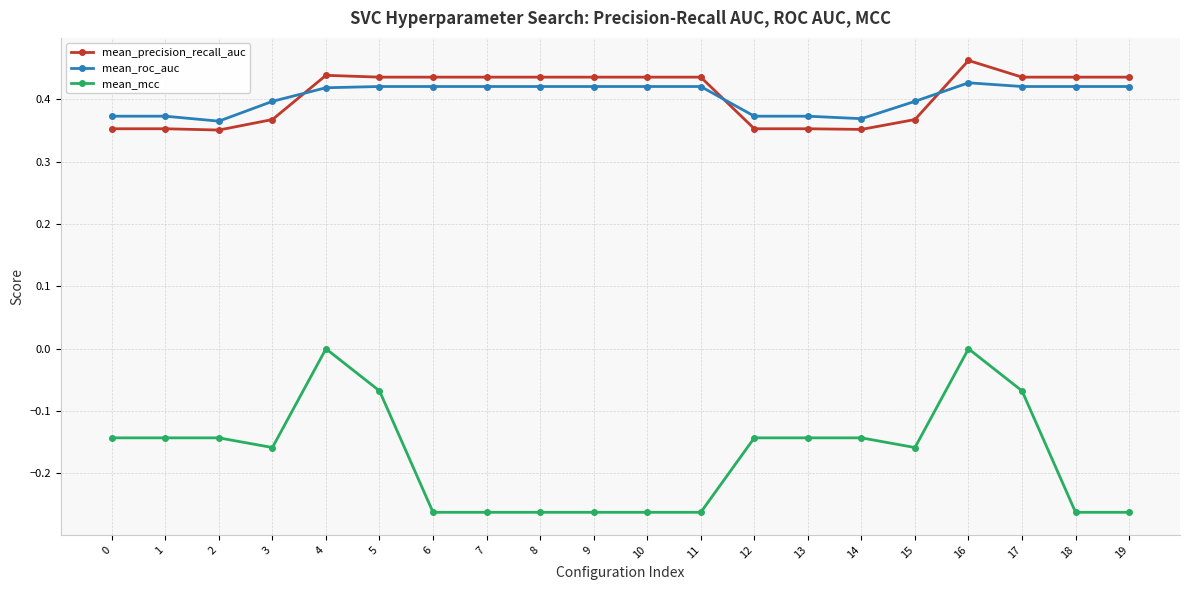

Is the value of mean_precision_recall_auc at 17 greater than the value of mean_mcc at 15?

Yes